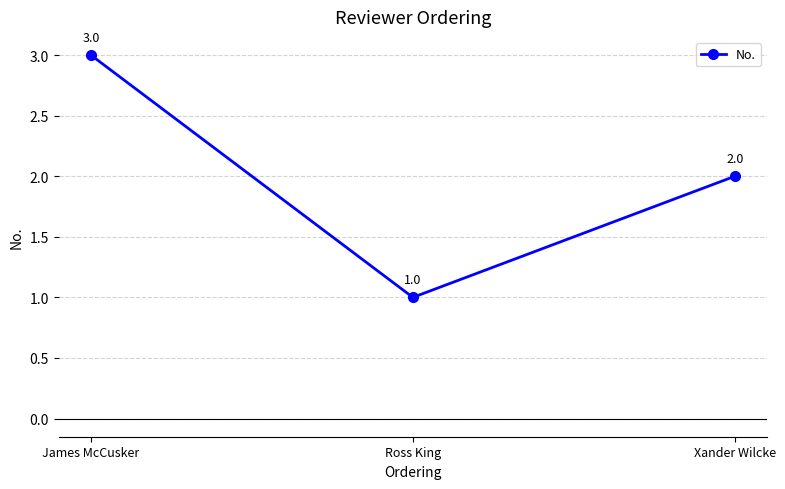

Reading right to left, extract all data points from this chart.

2	1	3